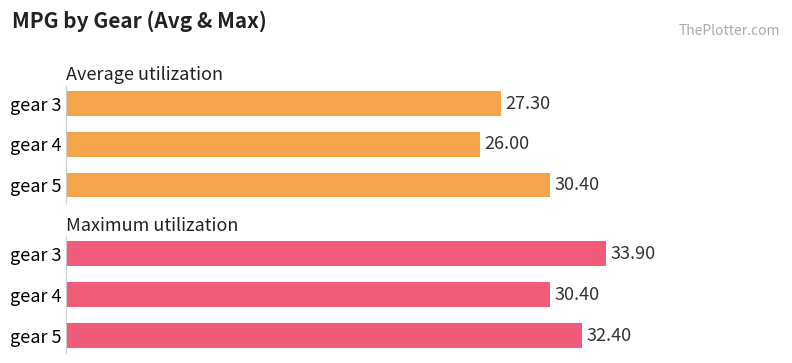

How many bars are there in each group?

2